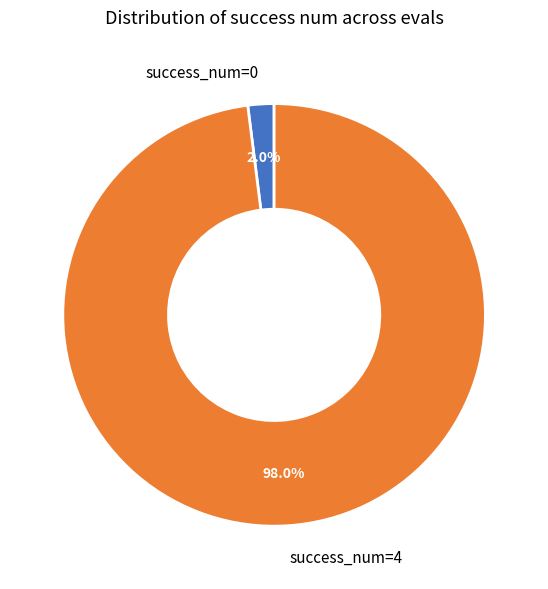

What is the total percentage of success_num=0 and success_num=4?

100.0%